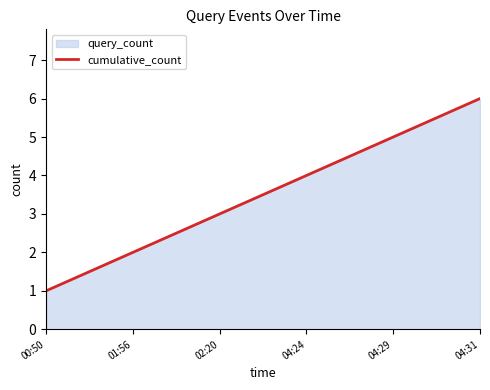

Reading right to left, what are all the values shown in this chart?

6	5	4	3	2	1